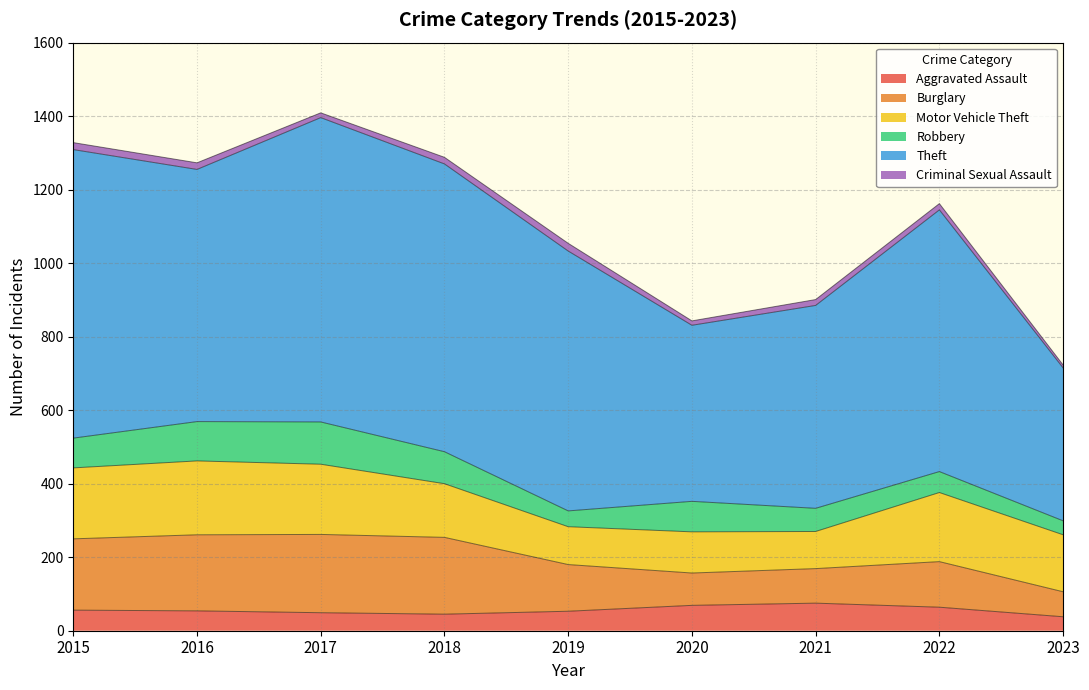

At how many categories does at least one series exceed 22?

9